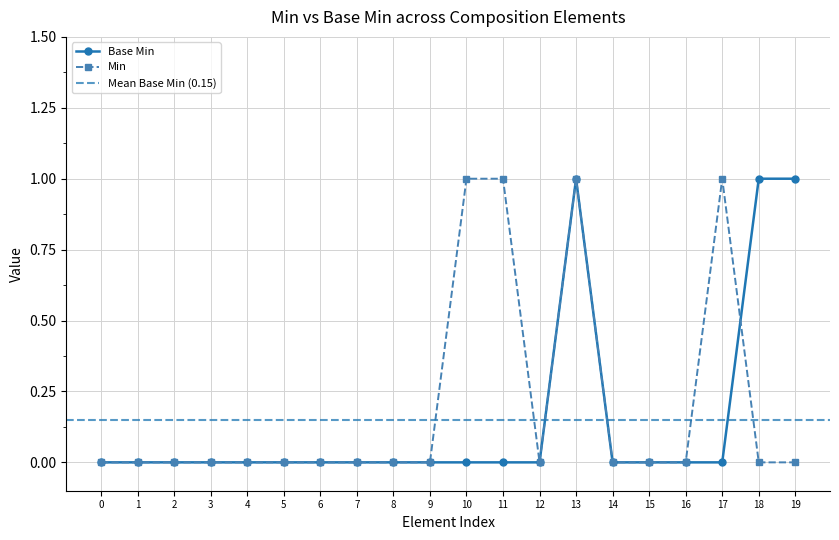

What is the value of the Base Min point at the 19th from the left?

1